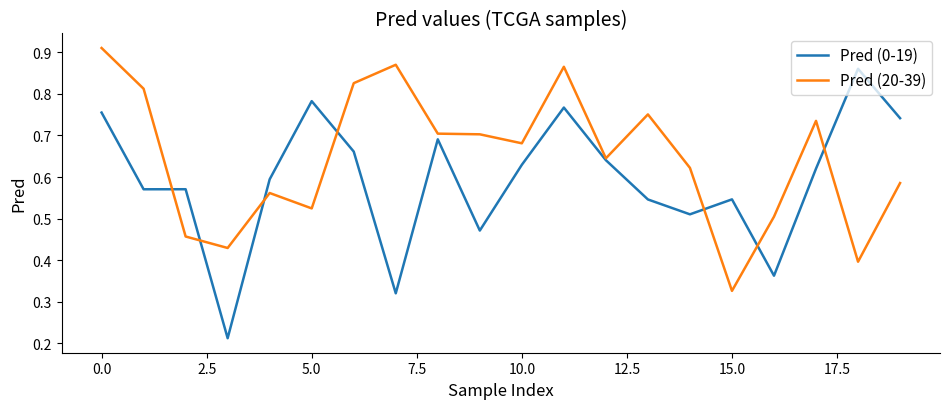

What is the sum of all Pred (20-39) values?

12.9